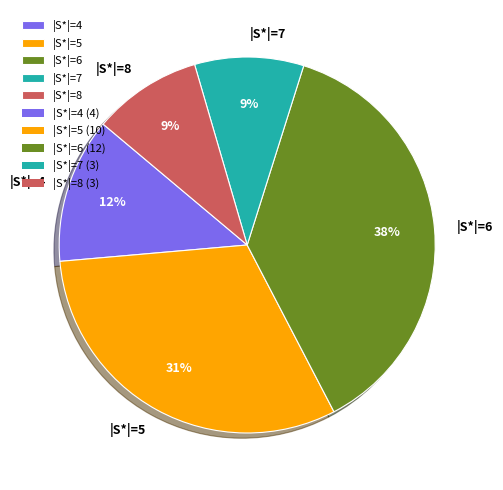

The |S*|=4 slice represents 18% of the pie. True or false?

False